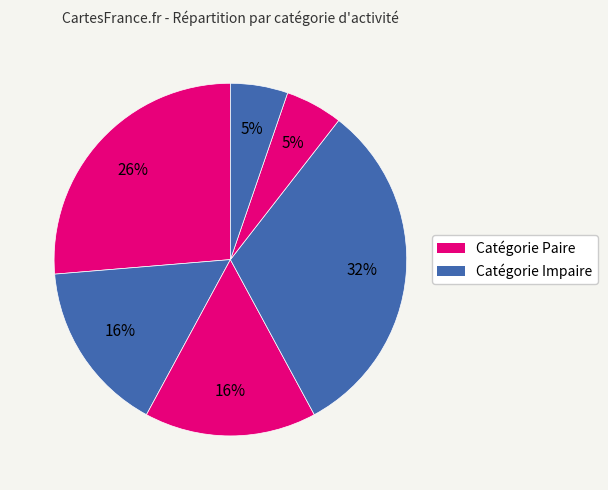

How many slices are in this pie chart?

6